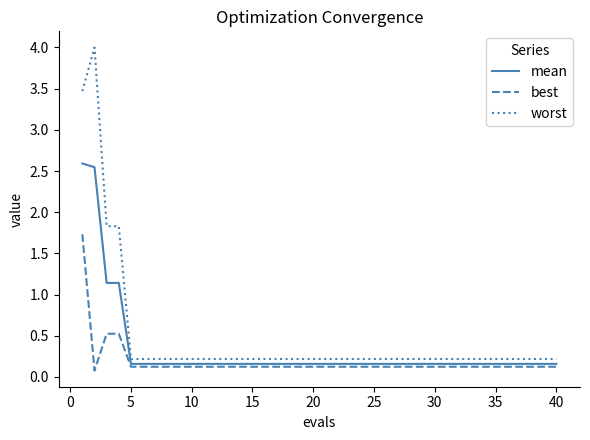

Which series has the largest total across all categories?

worst